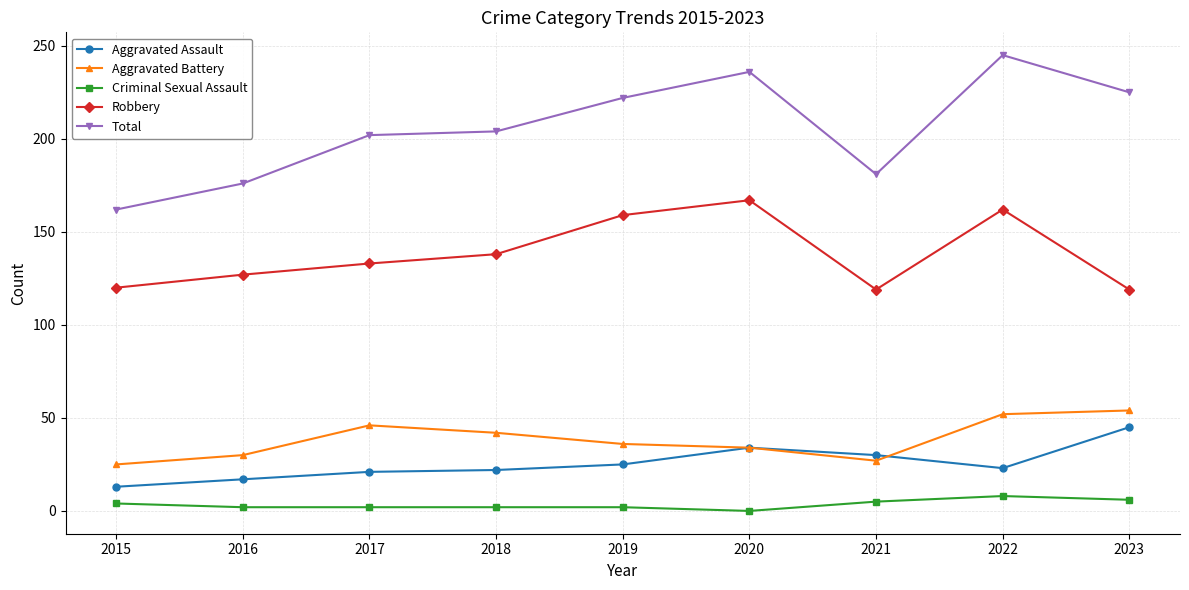

Count the number of categories in the chart.

9